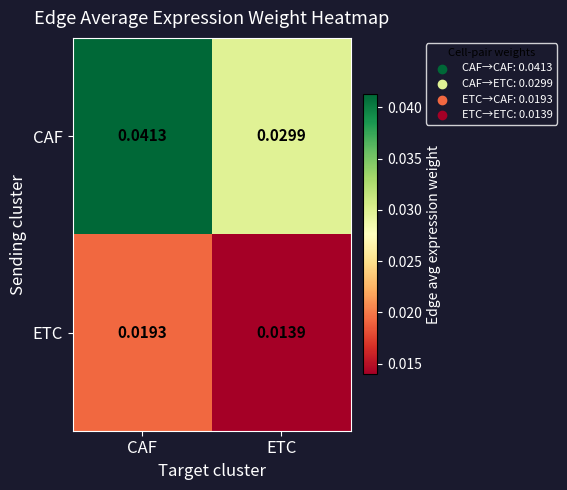

Which series has the widest spread of values?

CAF